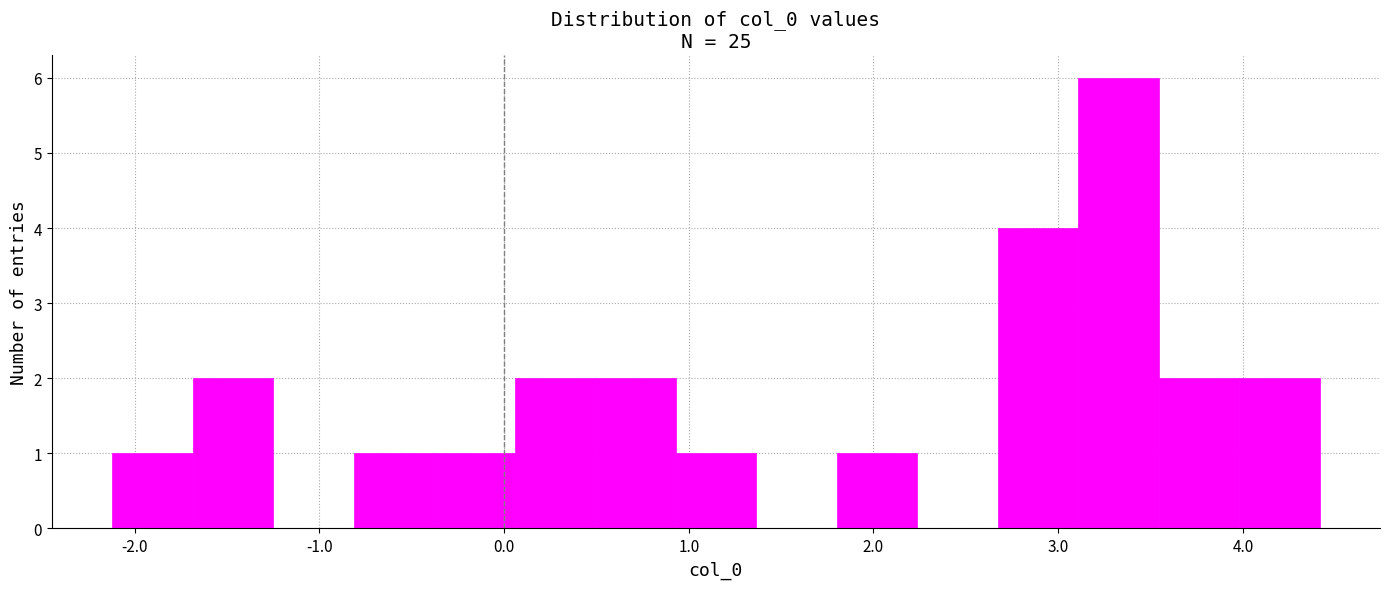

How tall is the bar that spans 0.9 to 1.4 on the x-axis? Neither the bar edges nor the heights are printed on the chart, so give them approximately, as read against the axes.

1